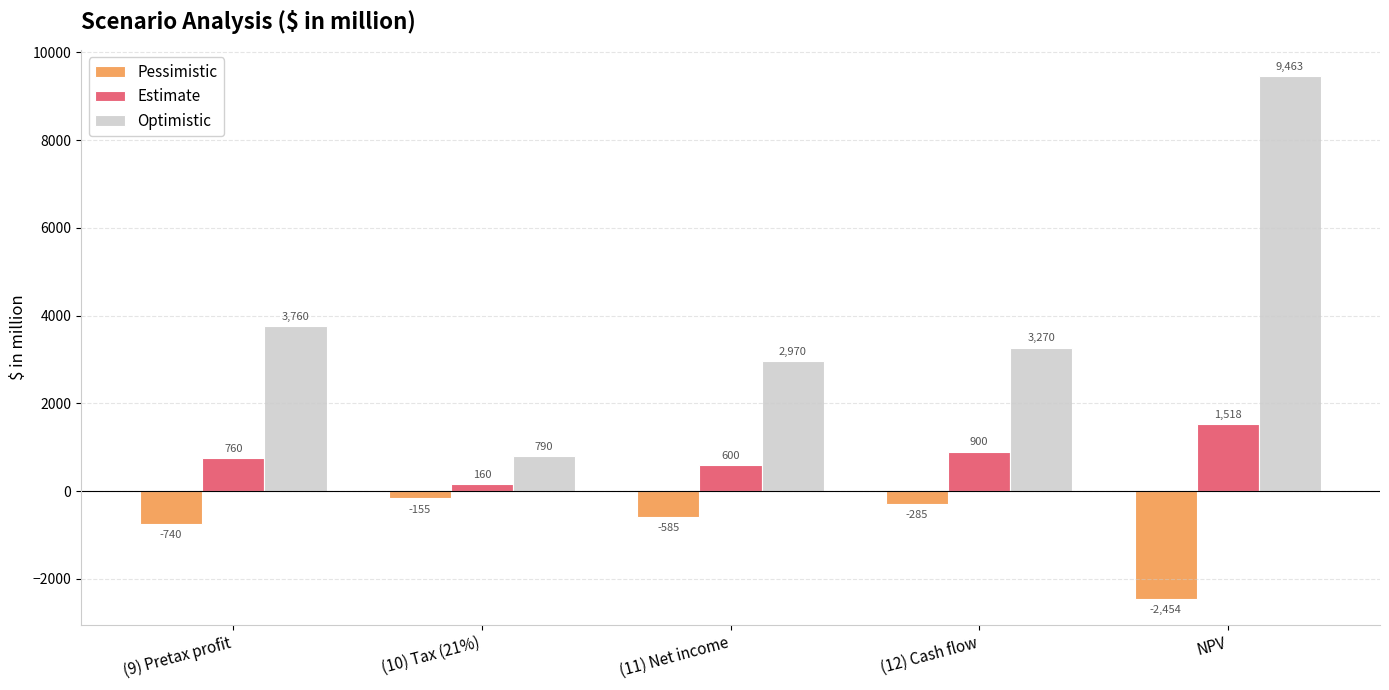

Where is Pessimistic nearest to the value -1304?

(9) Pretax profit